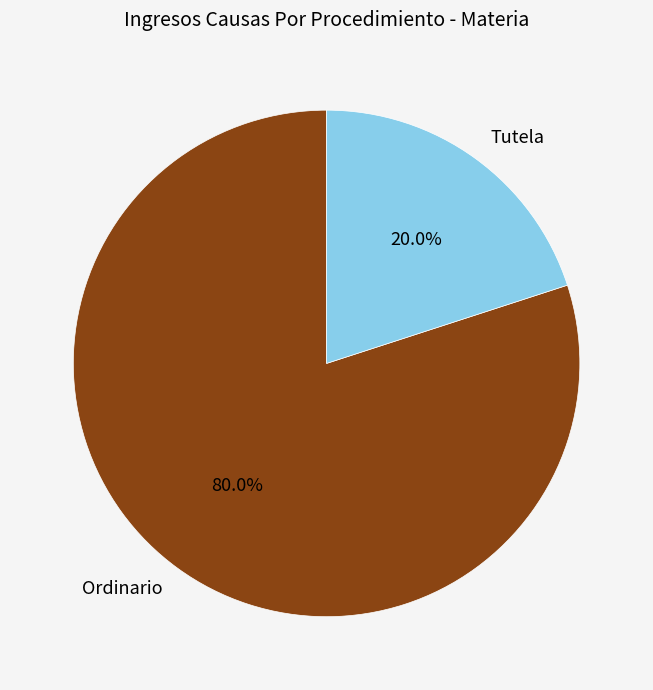

How many segments does this pie chart have?

2